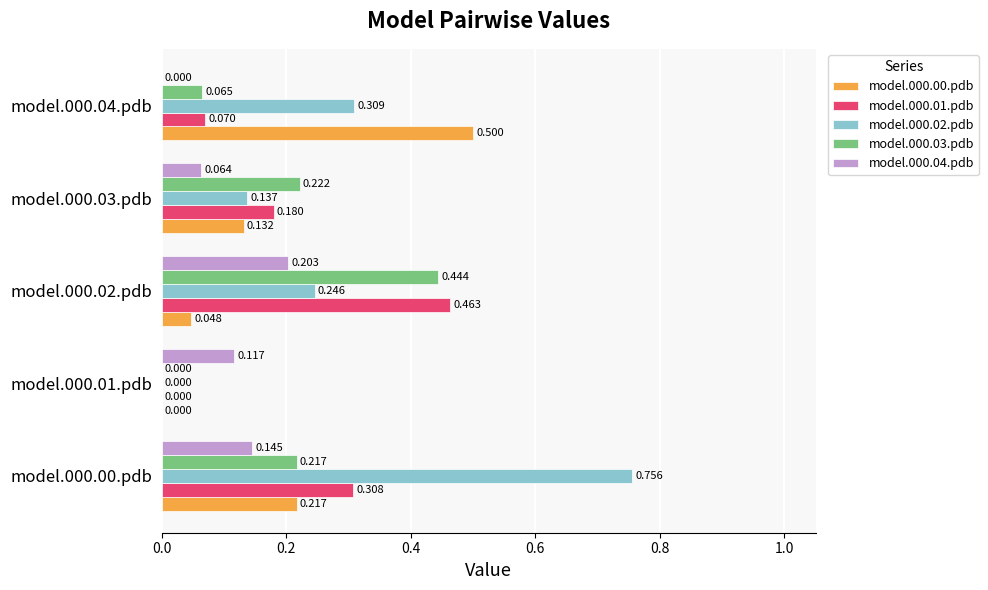

Is the value of model.000.04.pdb at model.000.03.pdb greater than the value of model.000.00.pdb at model.000.04.pdb?

No